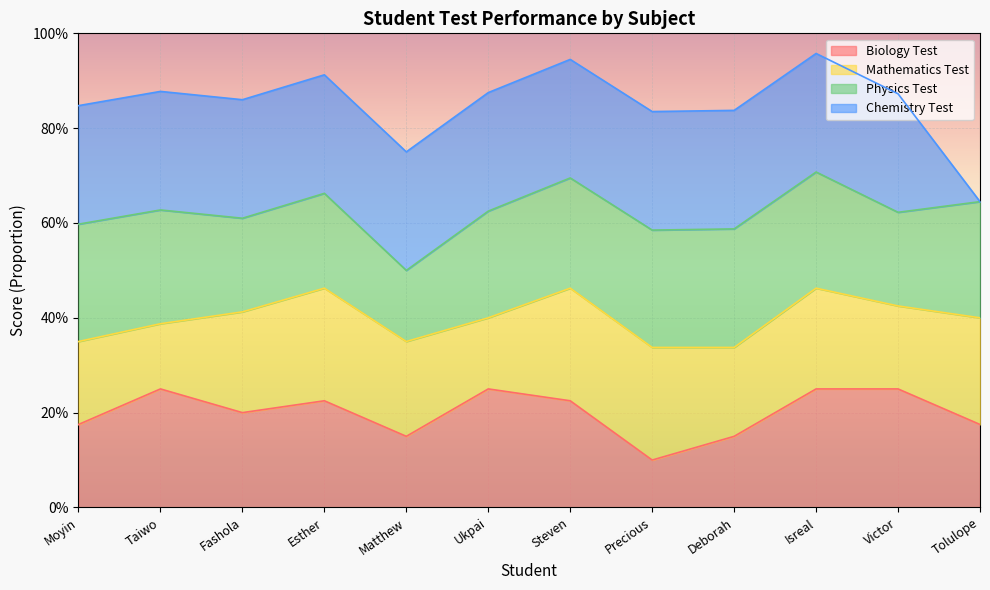

Which series has the largest range (max minus min)?

Chemistry Test